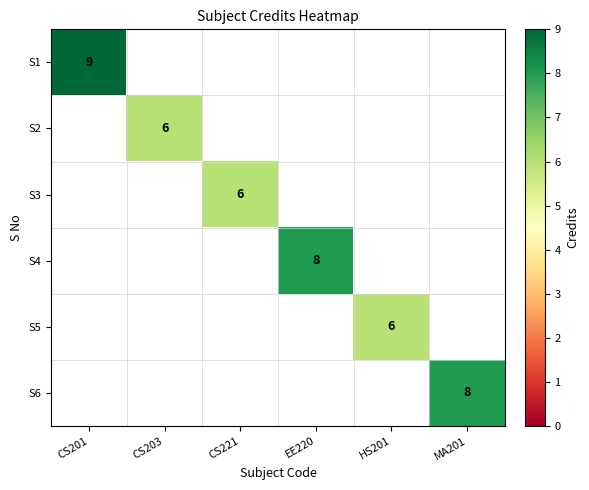

Is it true that S2 equals 6 at CS203?

True